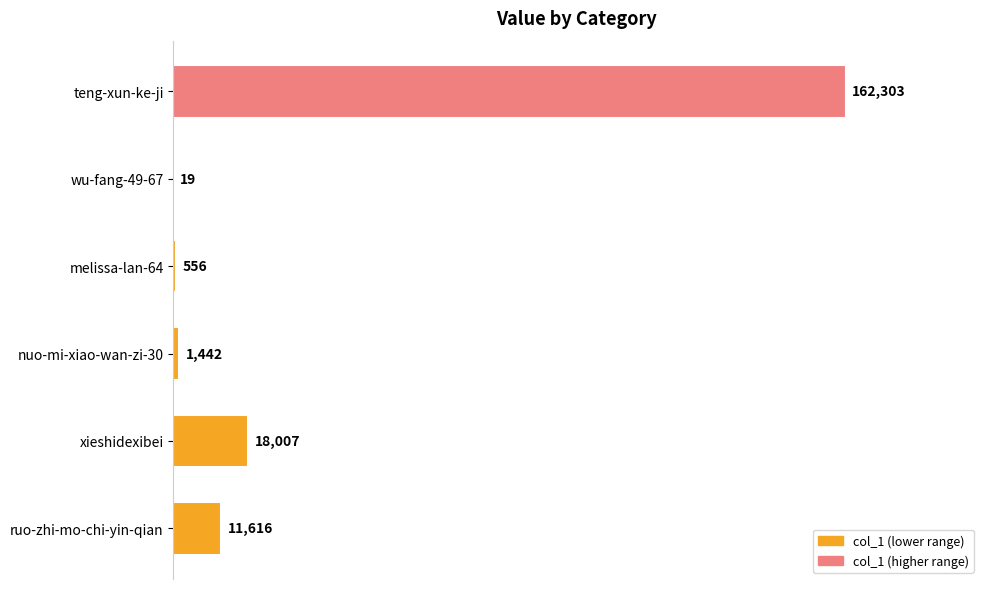

What is the greatest value displayed?

162303